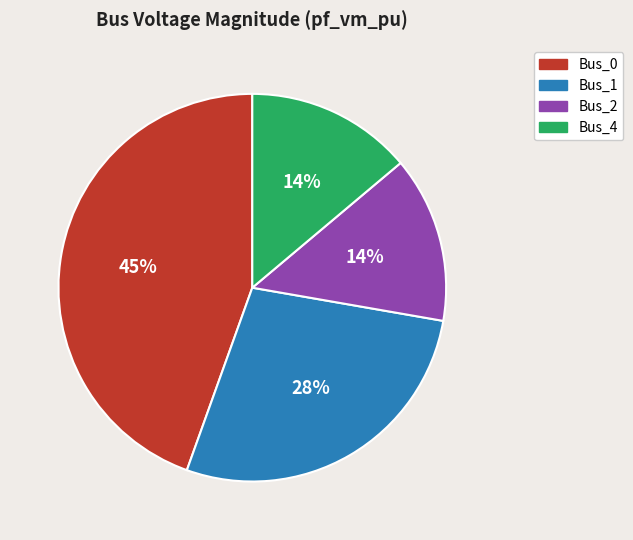

Is there any slice that represents more than half of the pie?

No